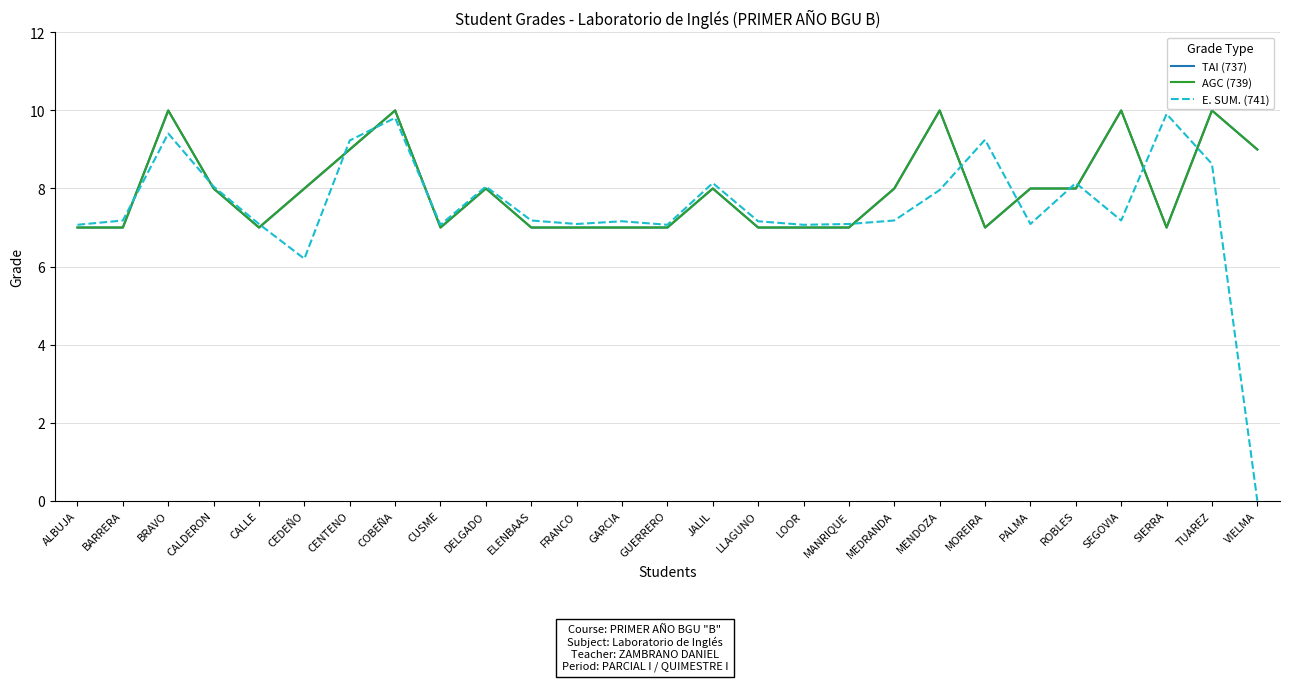

What is the total value across all series at GUERRERO?

21.1